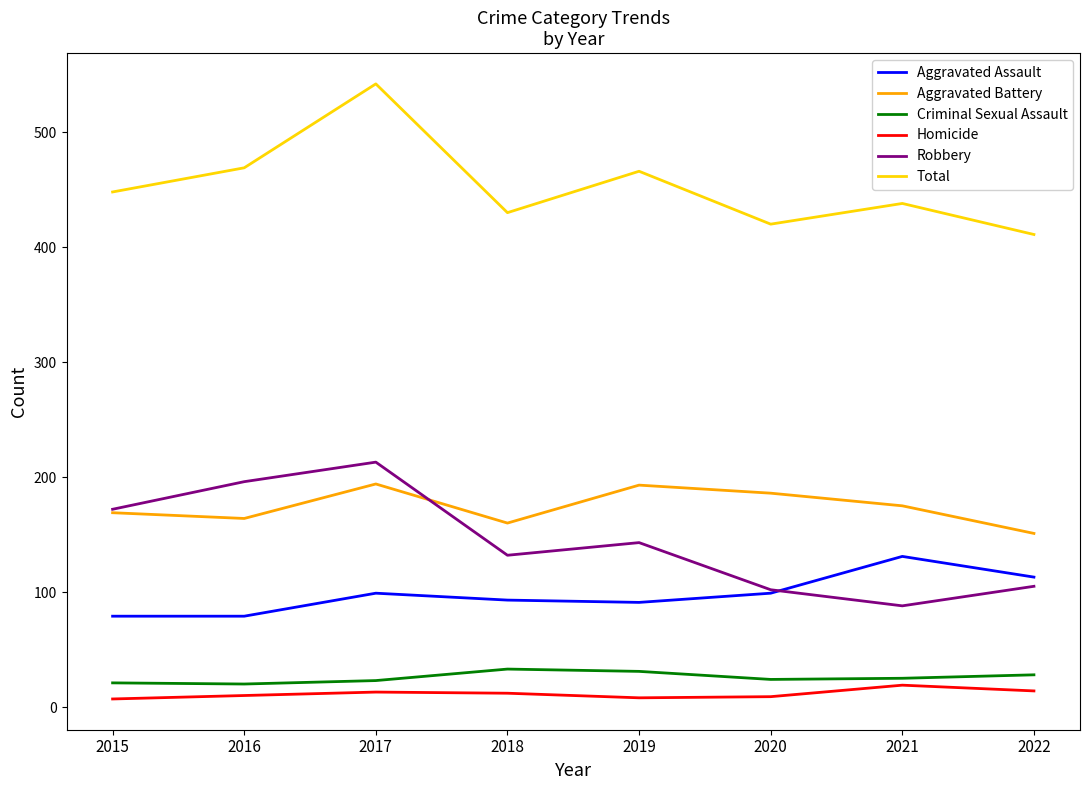

What is the difference between the highest and lowest values at 2015?

441